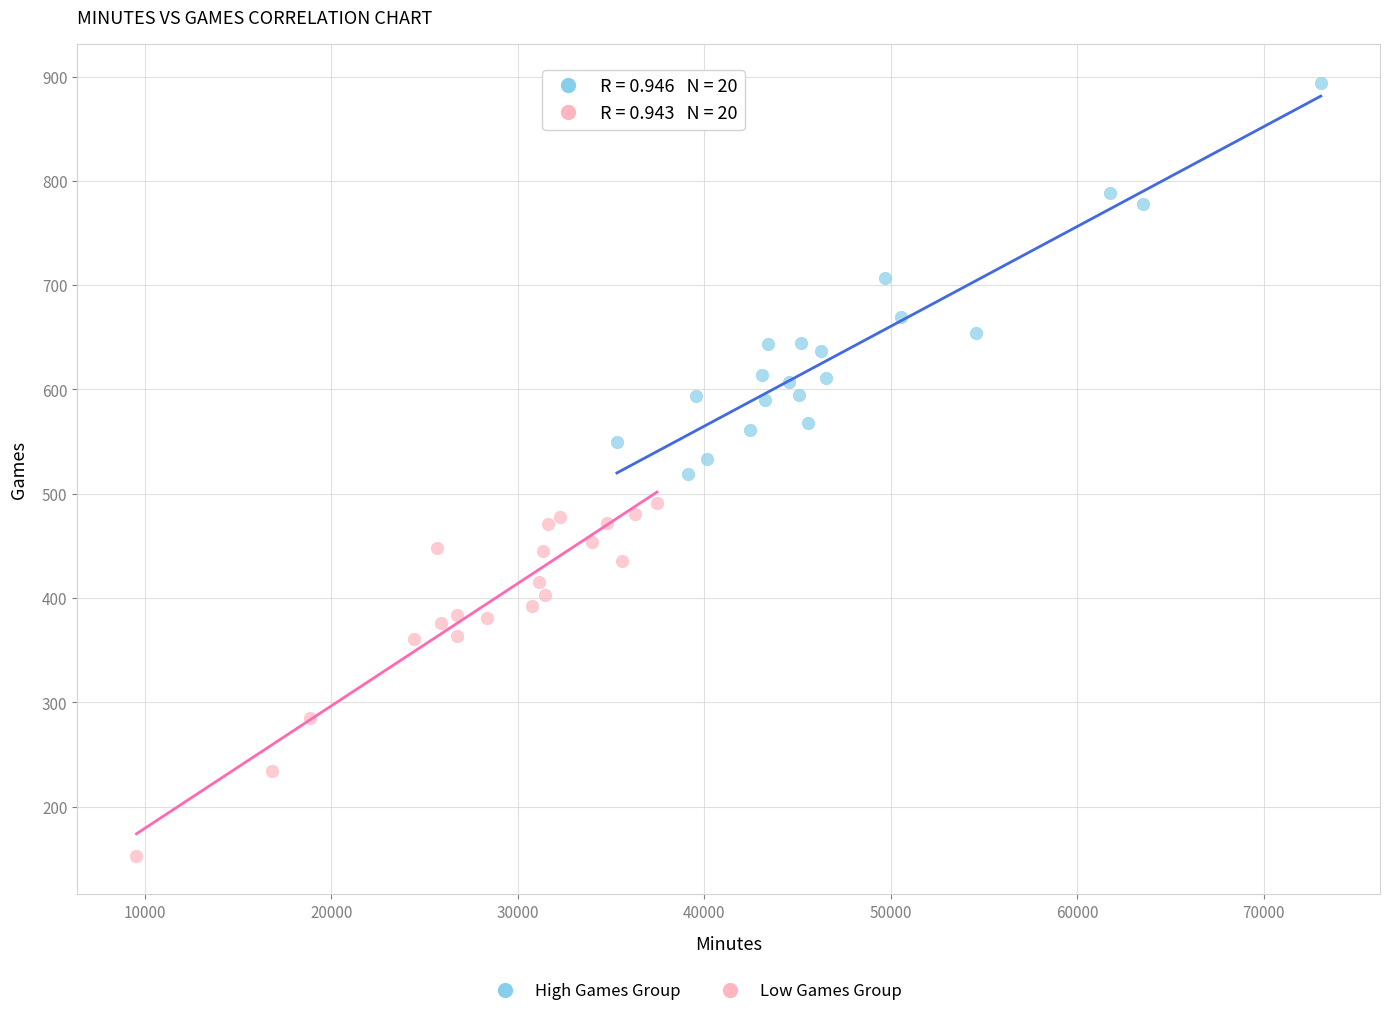

Which series reaches the maximum Y coordinate?

High Games Group